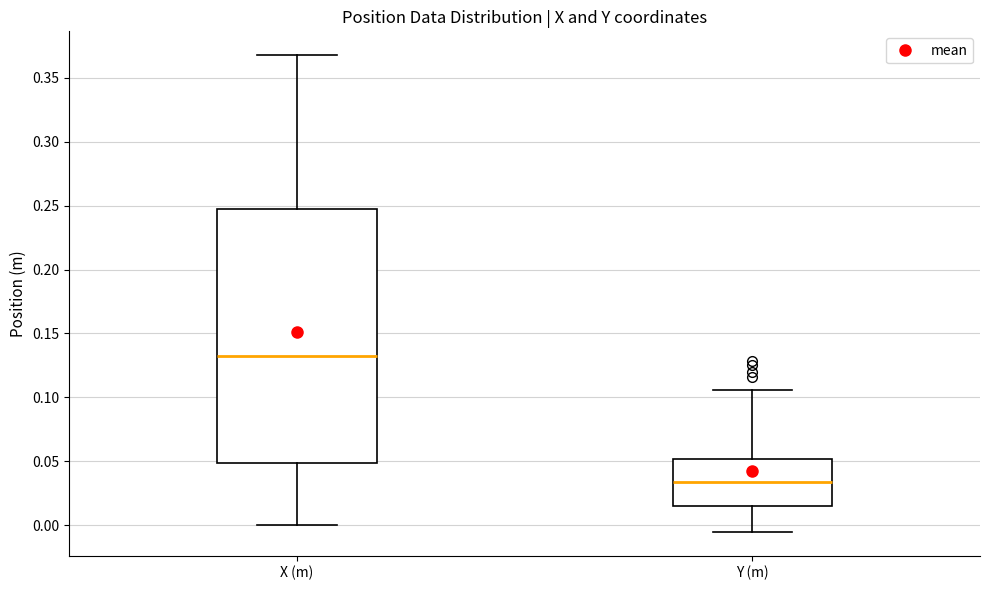

Where is the lower edge of the box for X (m) on the y-axis? The values are not printed on the chart, so give them approximately, as read against the axis.

0.050